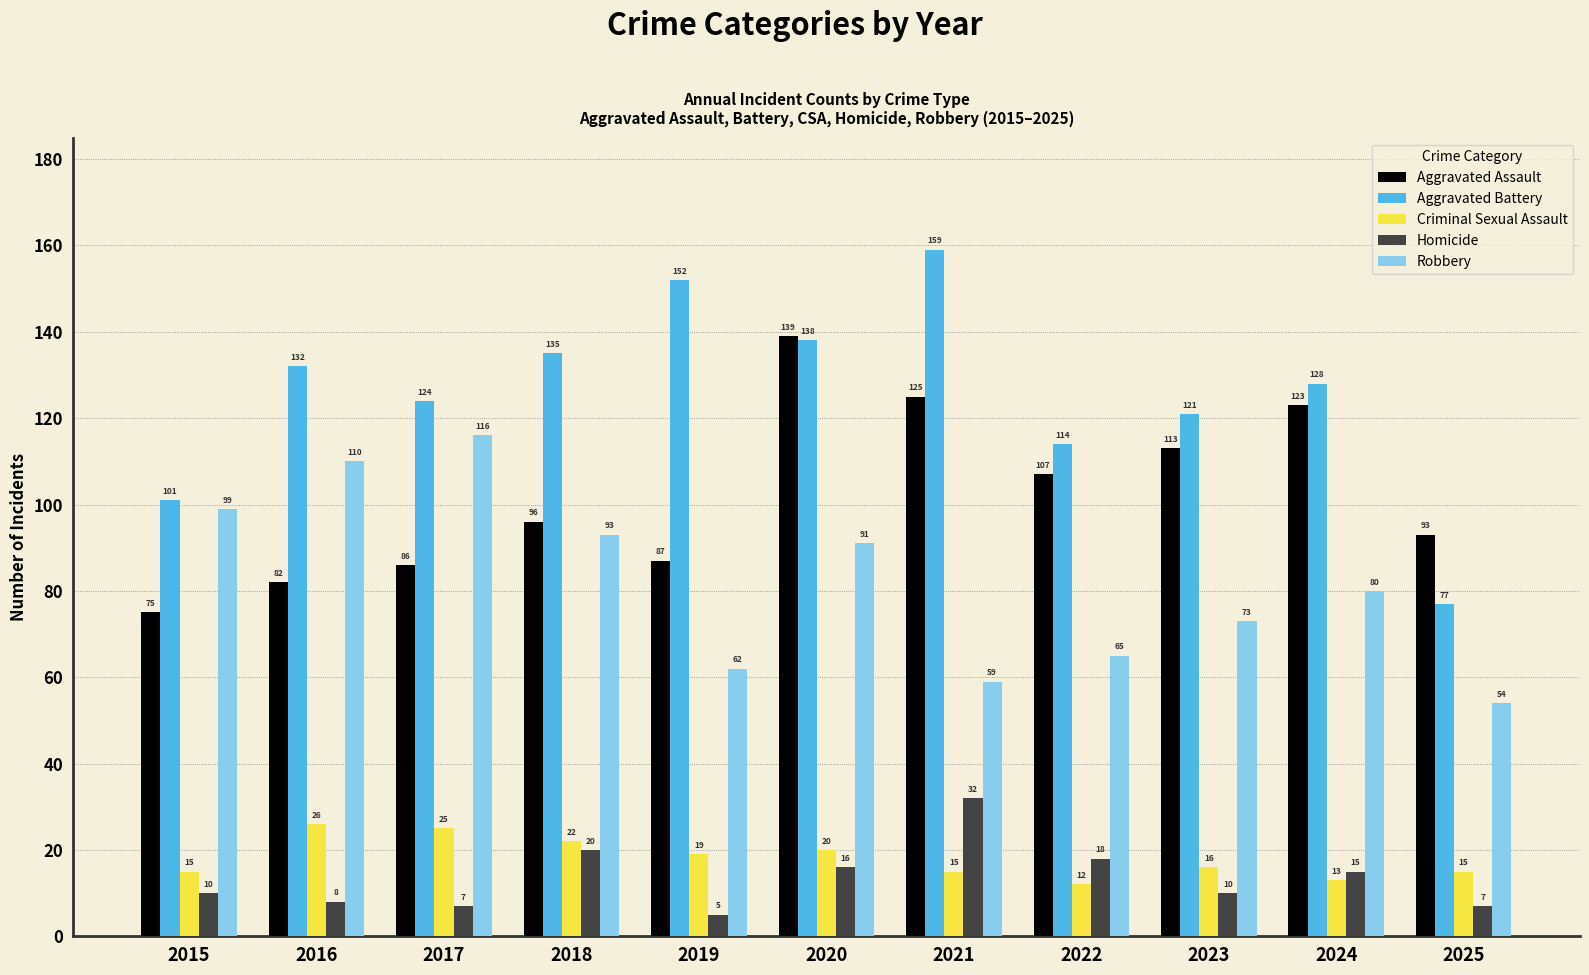

What is the value of the Homicide bar at the 8th from the left?

18